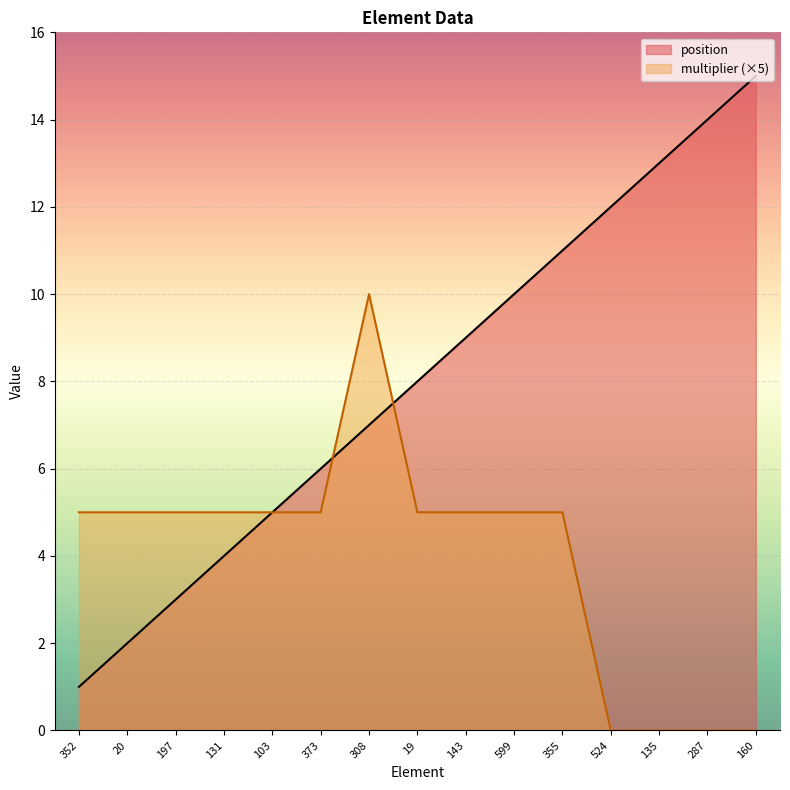

Which series changed the most between 103 and 599?

position